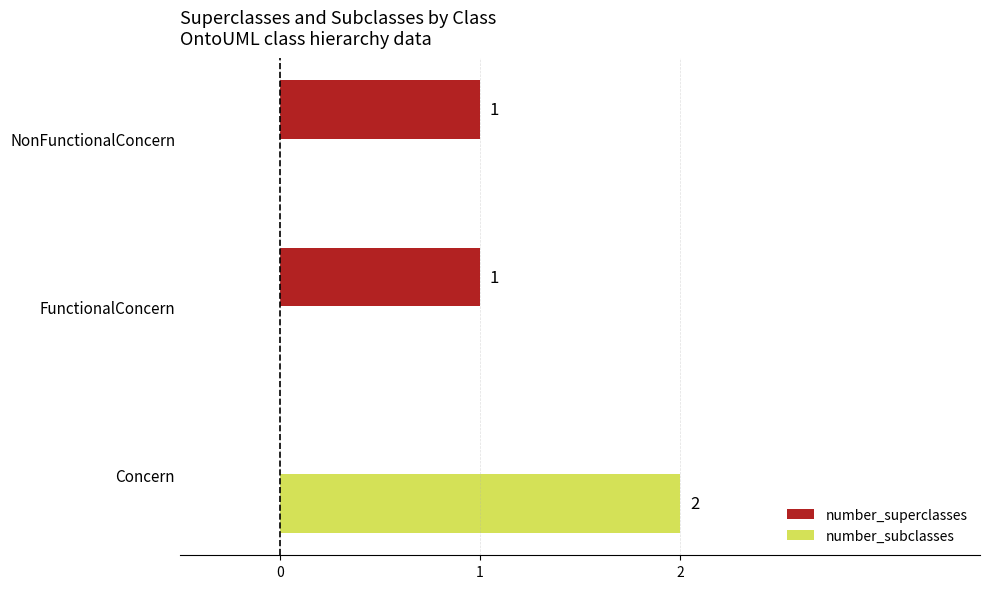

Which series changed the most between Concern and FunctionalConcern?

number_subclasses